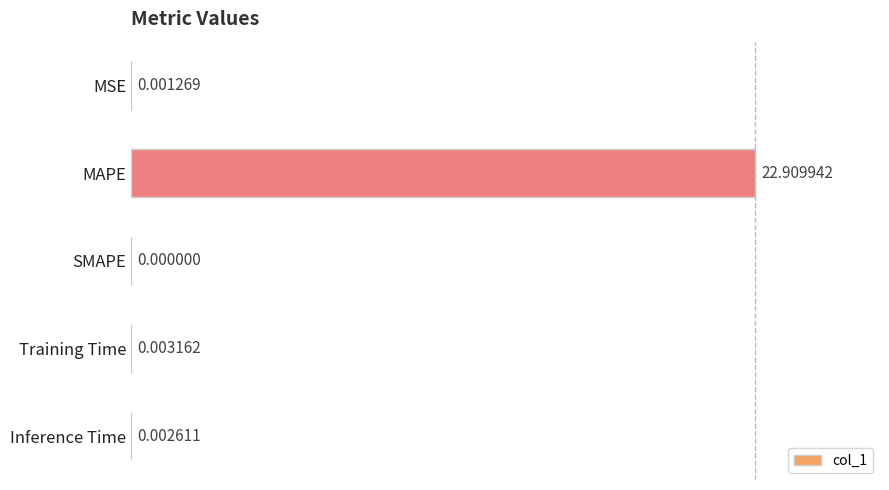

Where is the data nearest to the value 50?

Training Time